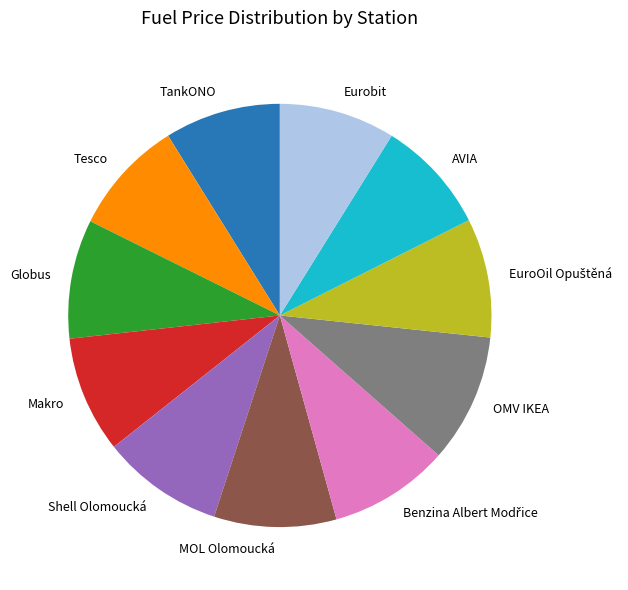

Does any single category account for the majority?

No